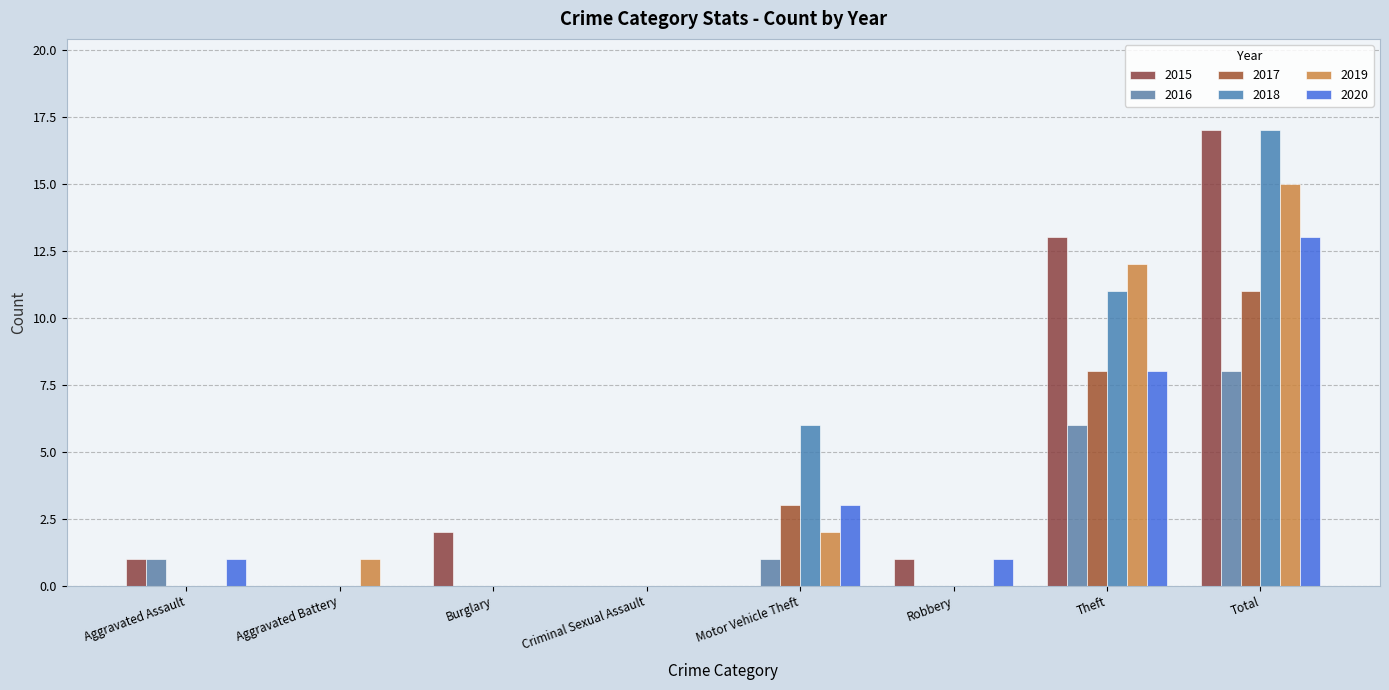

True or false: 2016 has a value of 0 at Burglary.

True